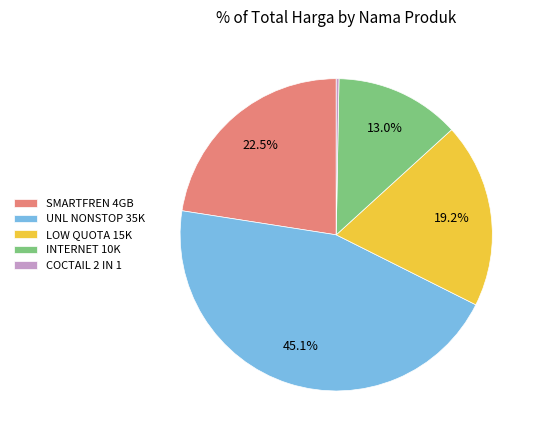

Which has a higher value, LOW QUOTA 15K or UNL NONSTOP 35K?

UNL NONSTOP 35K